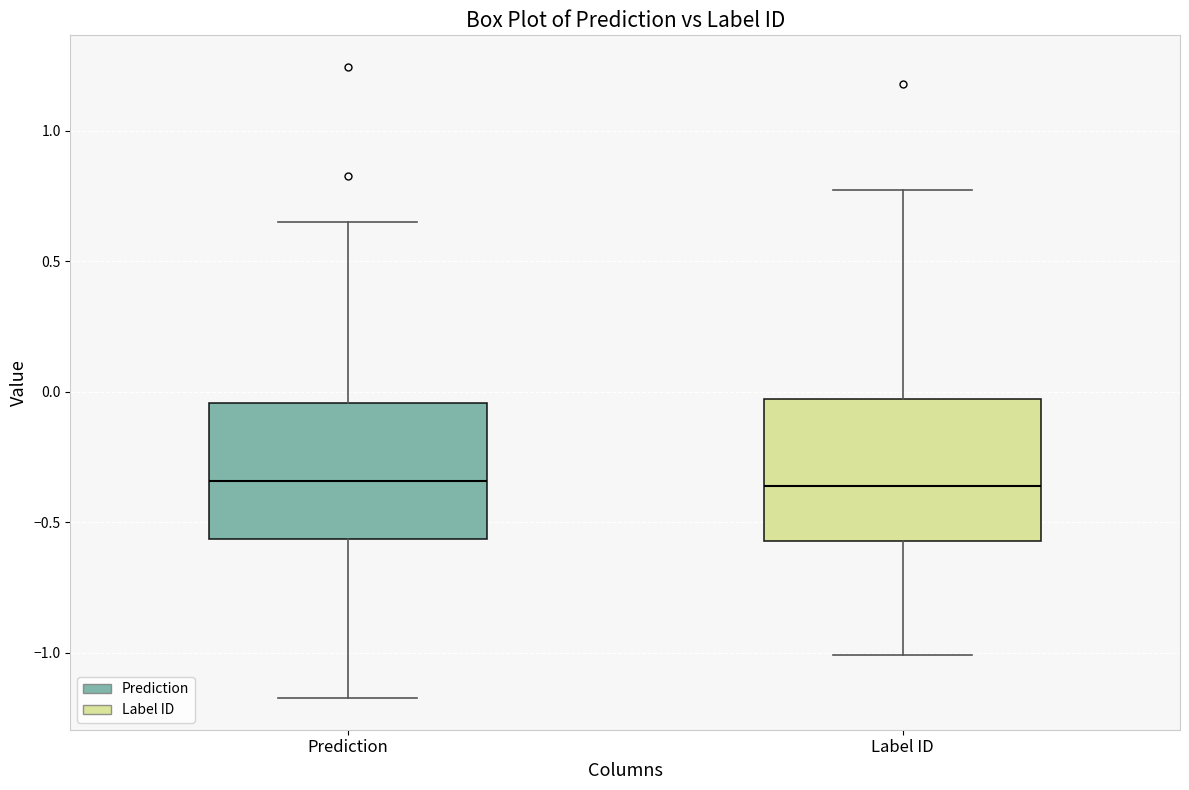

Reading left to right, transcribe this box plot: for each box, give where its median line is, the range the box spans, and where its two whiskers end, as read against the y-axis. The values are not printed on the chart, so give them approximately, as read against the axis.

Prediction: median -0.35, box -0.55 to -0.05, whiskers -1.15 to 0.65
Label ID: median -0.35, box -0.55 to -0.05, whiskers -1.00 to 0.75